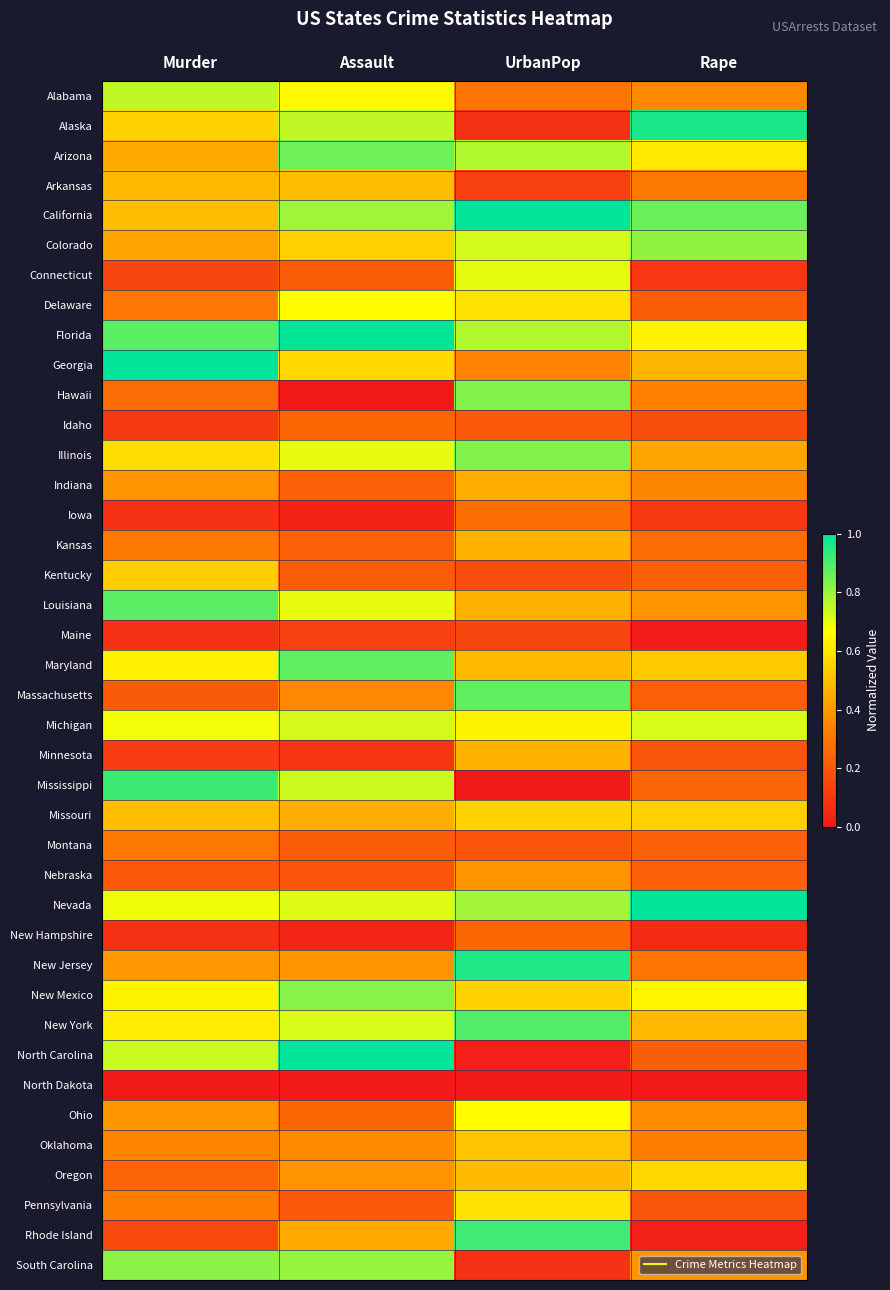

Between UrbanPop and Murder, which is larger?

Murder